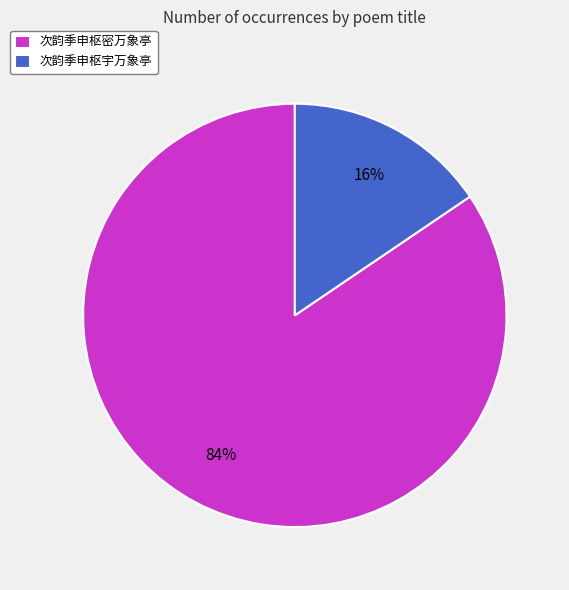

Which slice is the largest?

次韵季申枢密万象亭